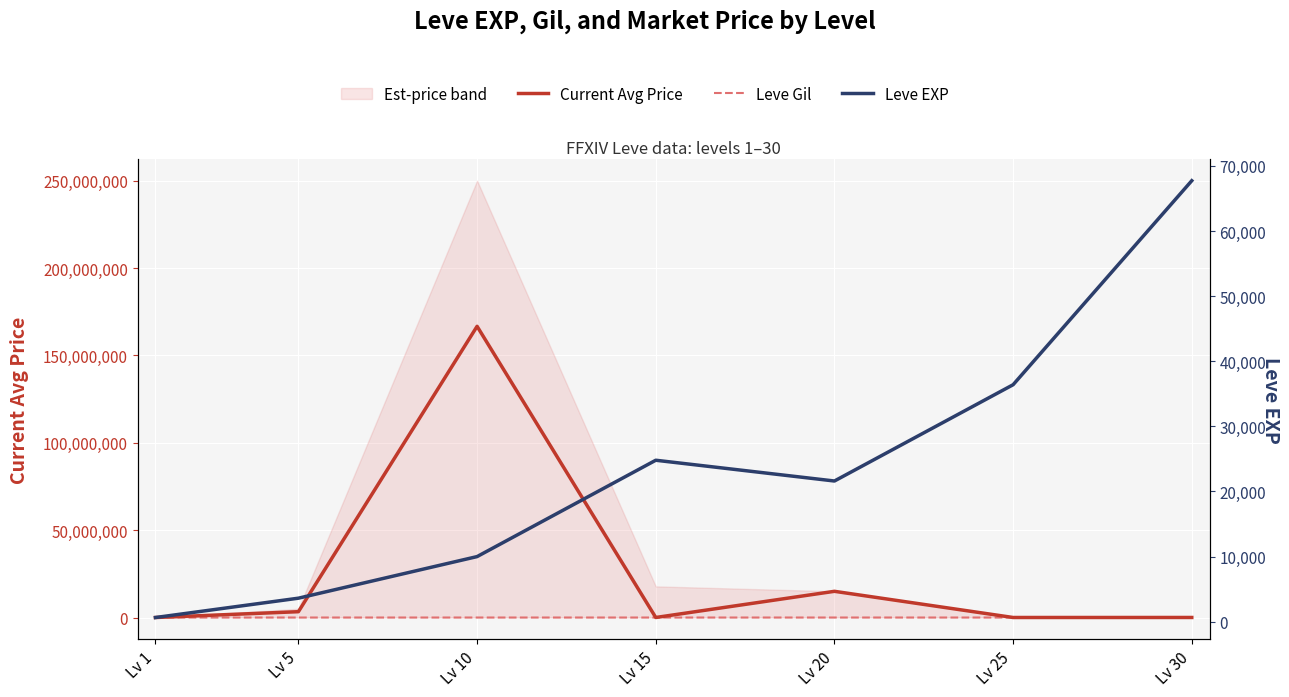

What is the difference between the highest and lowest values at Lv 5?

3336421.0